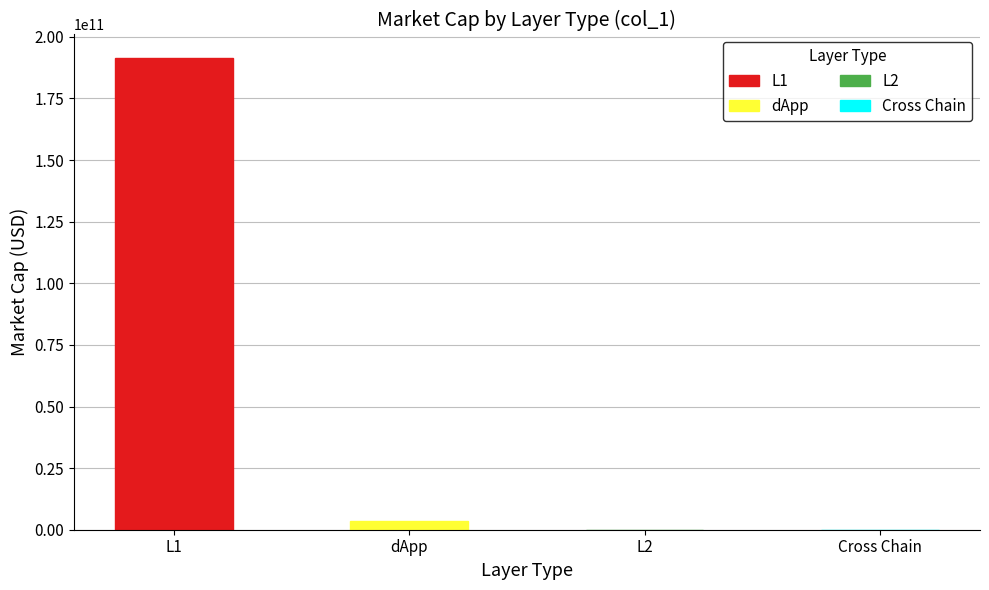

List the labels in order of value, largest first.

L1, dApp, L2, Cross Chain